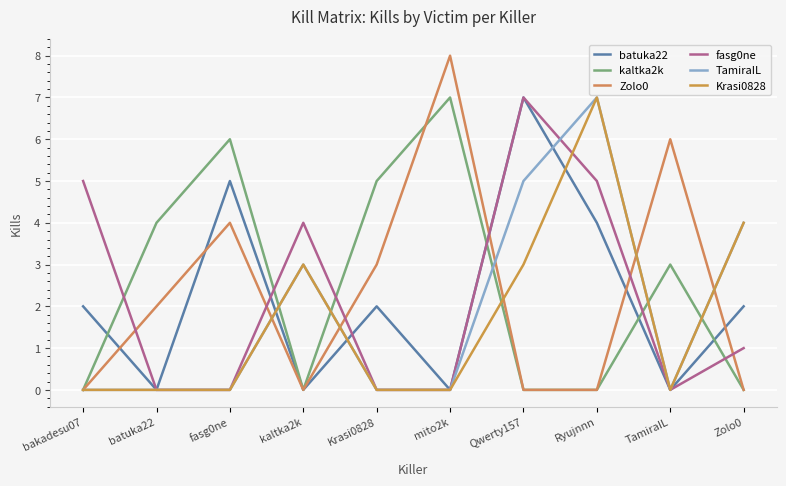

Rank the categories by kaltka2k value from highest to lowest.

mito2k, fasg0ne, Krasi0828, batuka22, TamiraIL, bakadesu07, kaltka2k, Qwerty157, Ryujnnn, Zolo0